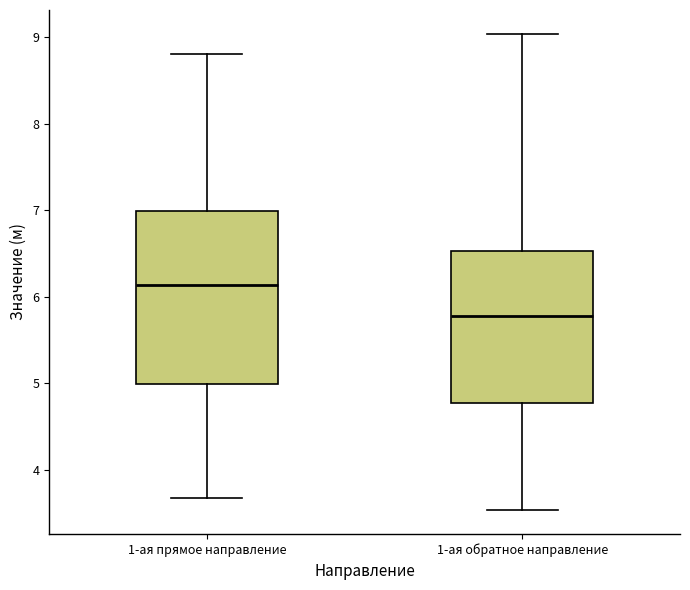

Which box has the highest median line?

1-ая прямое направление